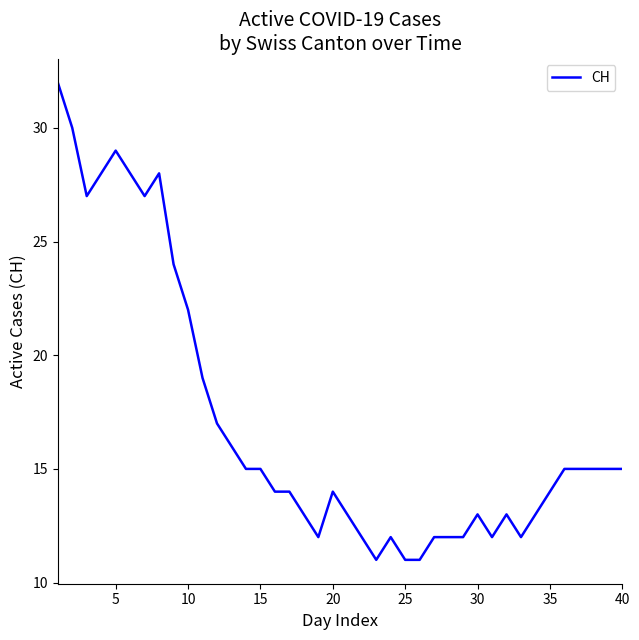

What is the difference between the maximum and minimum values?

21